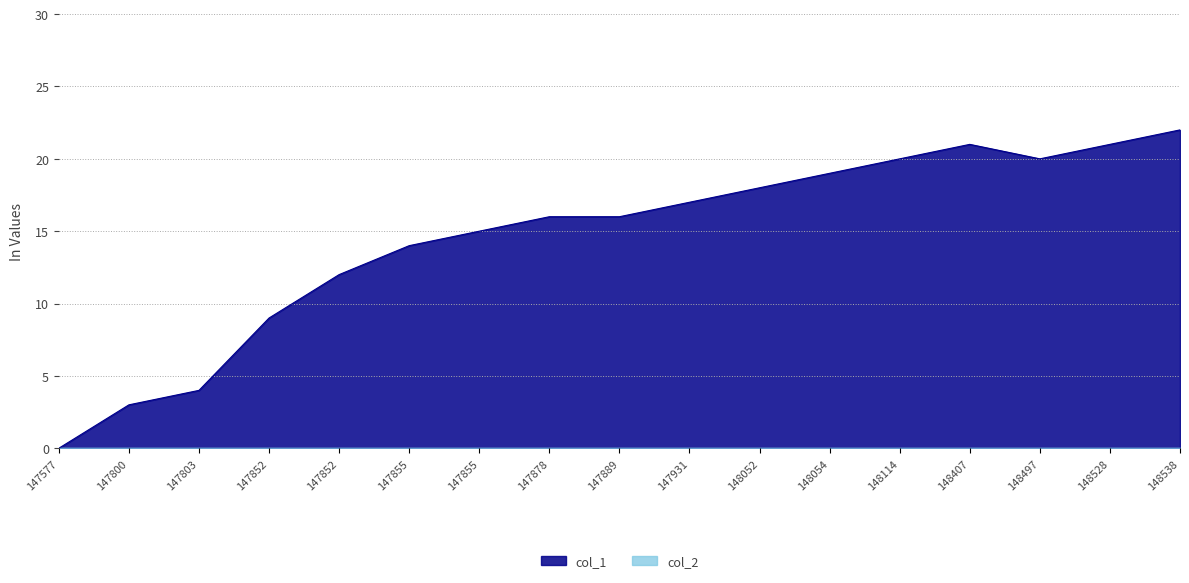

Does the chart display data point markers on the line(s)?

No